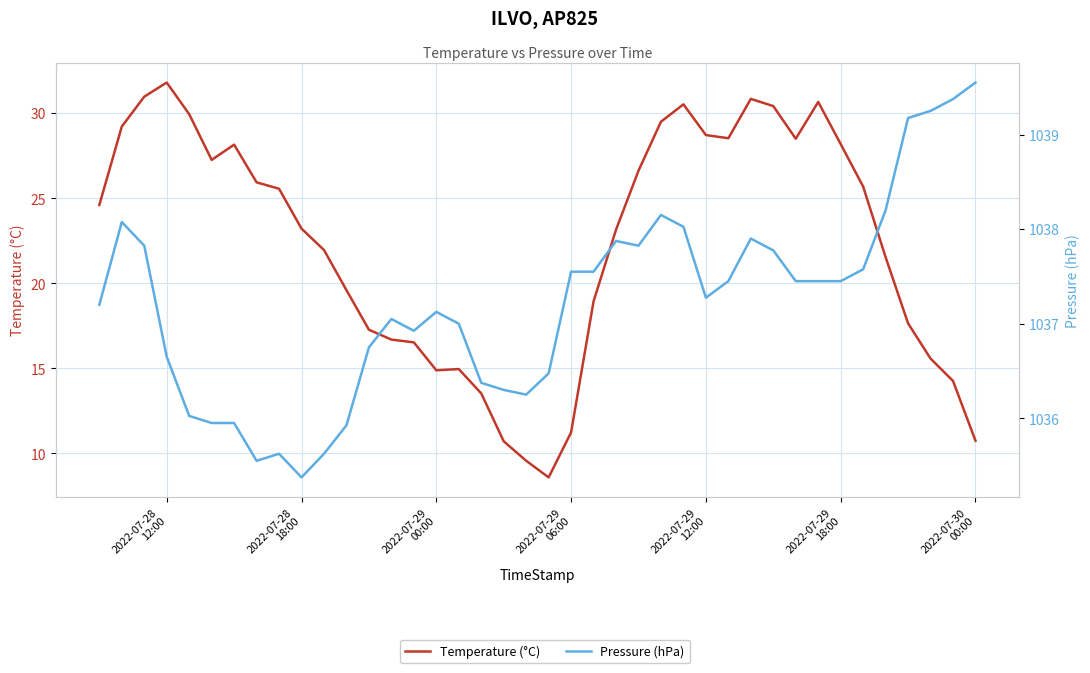

How many data points in Temperature (°C) are above 24?

20